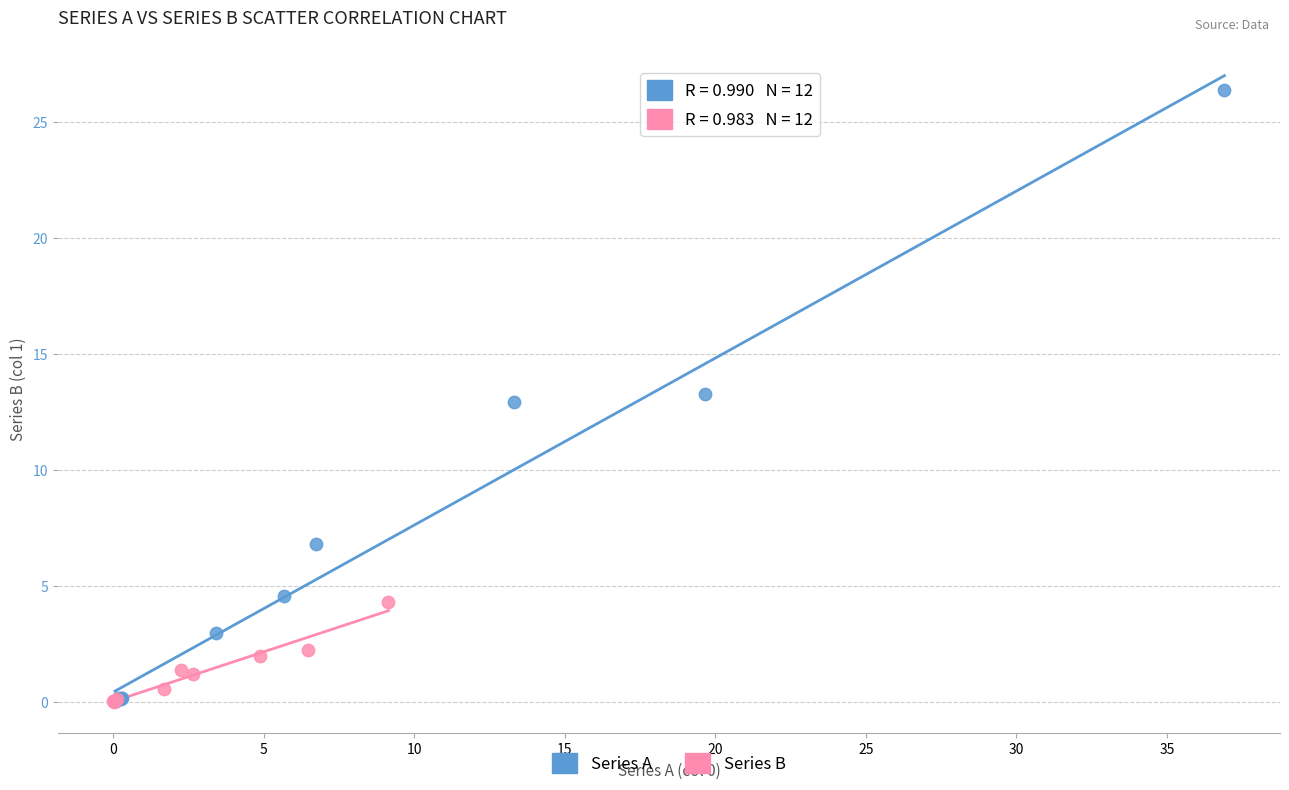

Which series contains the highest Y value?

Series A